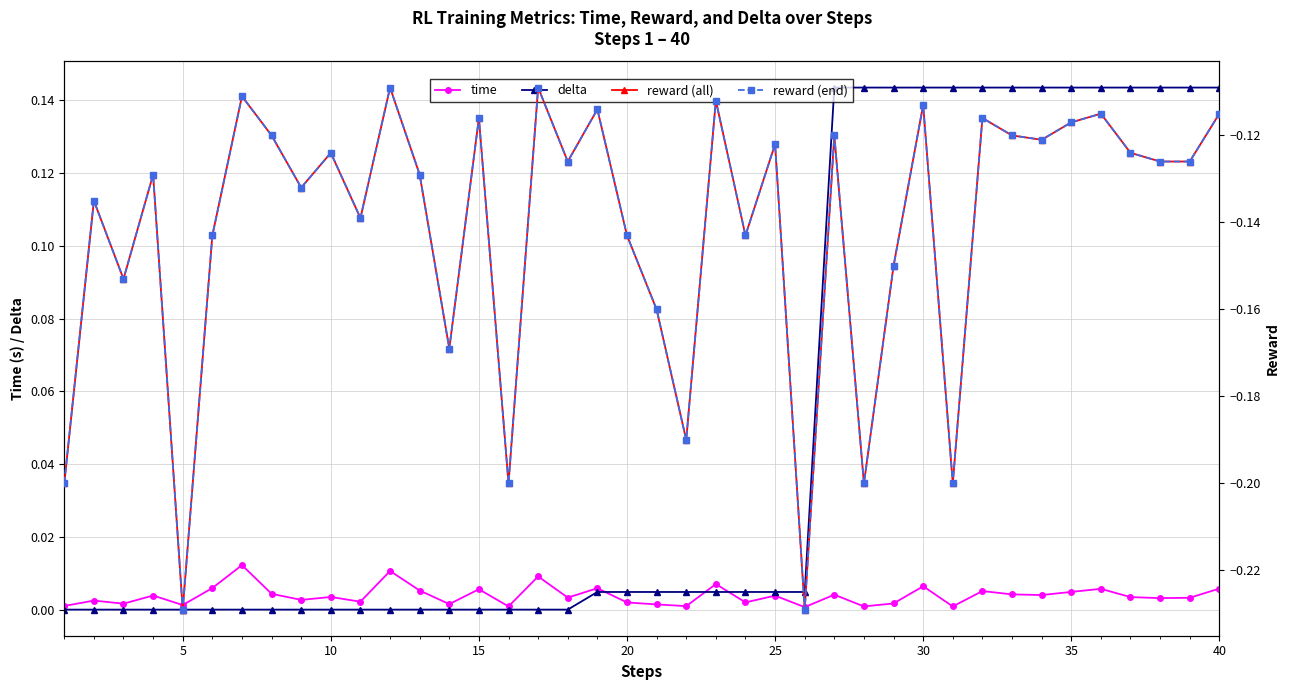

True or false: delta and reward (all) intersect in this chart.

False